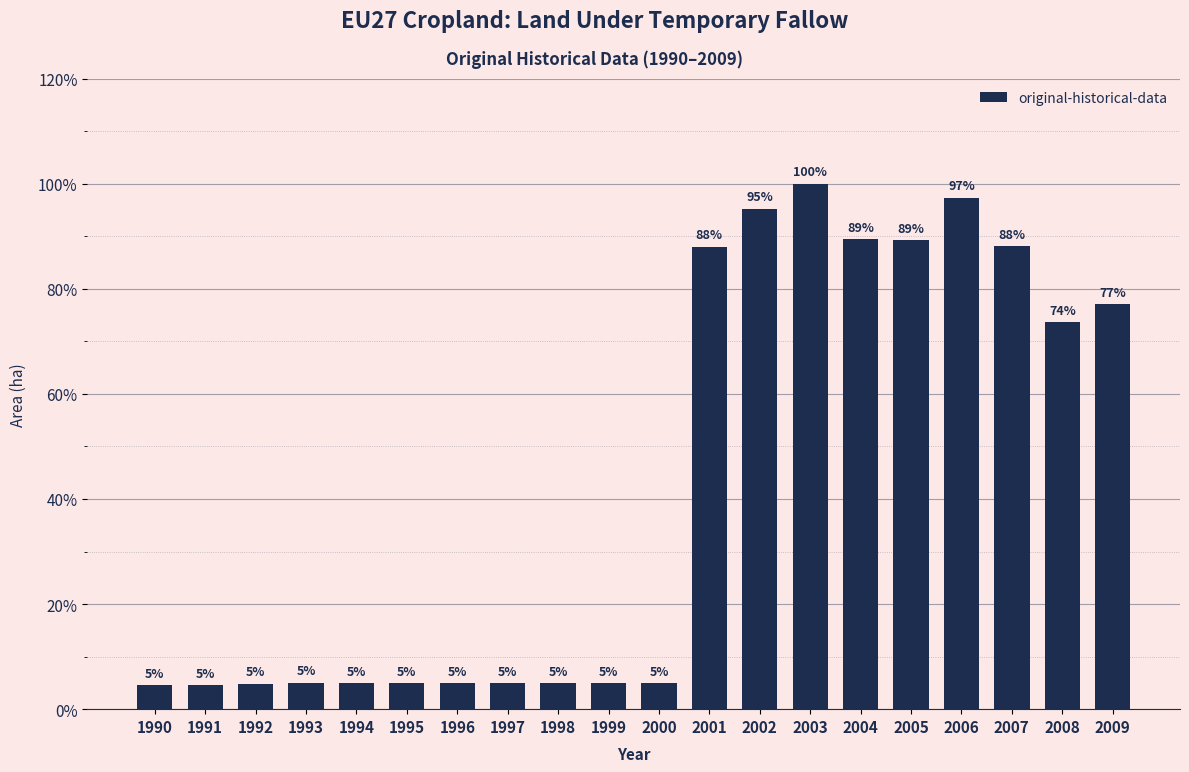

What is the change in value from 1990 to 1993?

+0.5